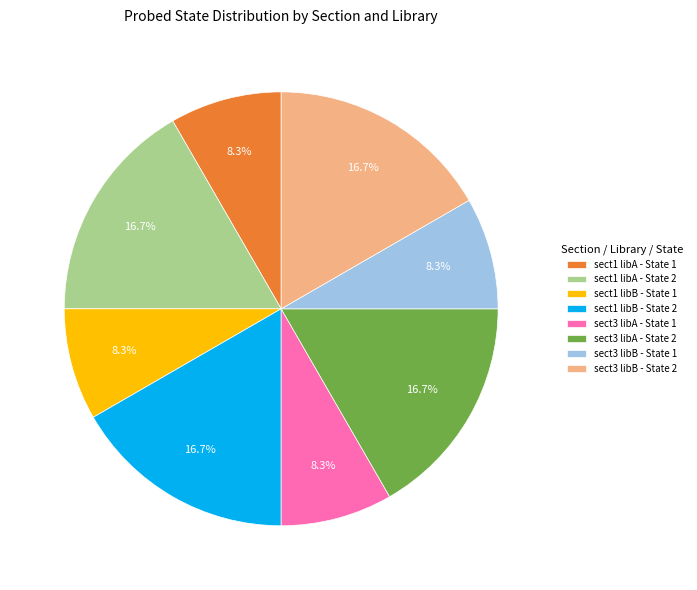

How many segments does this pie chart have?

8